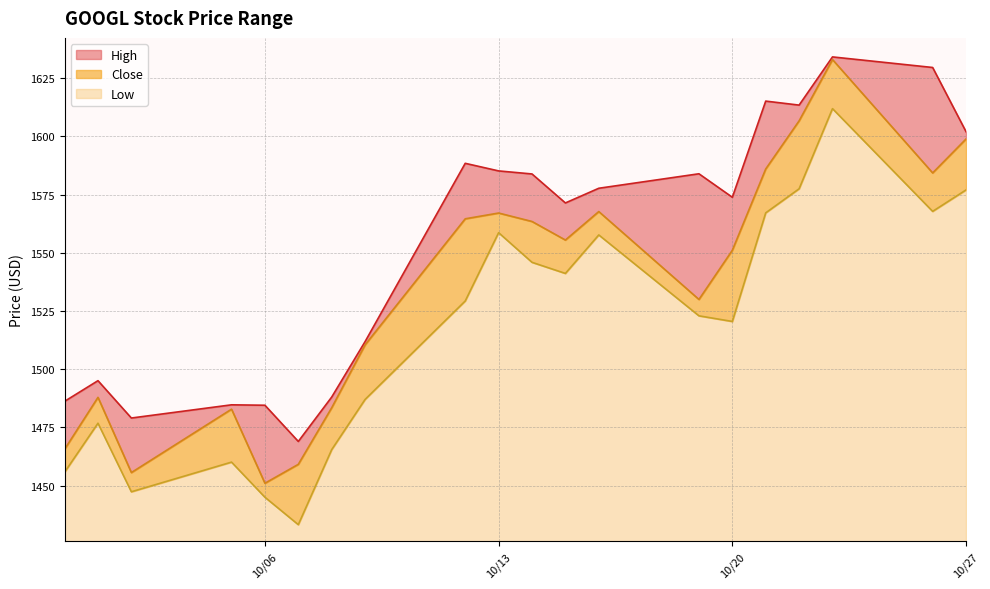

Which category has the lowest value across all series?

10/07/2020